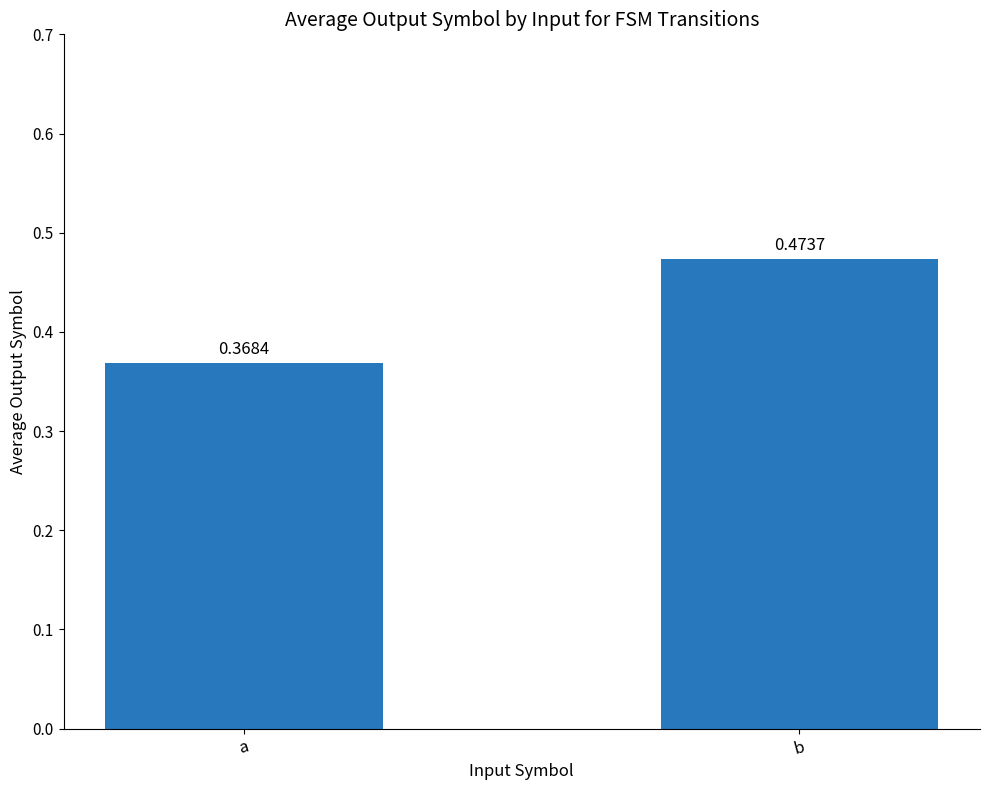

Which has a higher value, b or a?

b